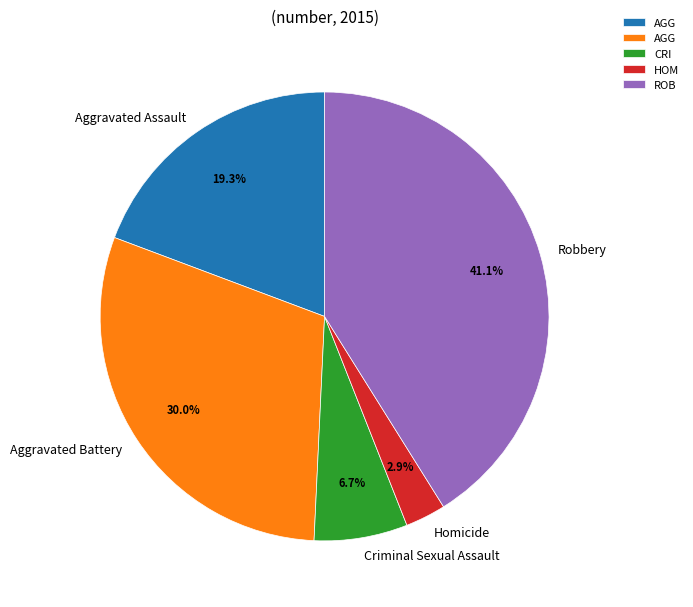

The Aggravated Assault slice represents 29% of the pie. True or false?

False